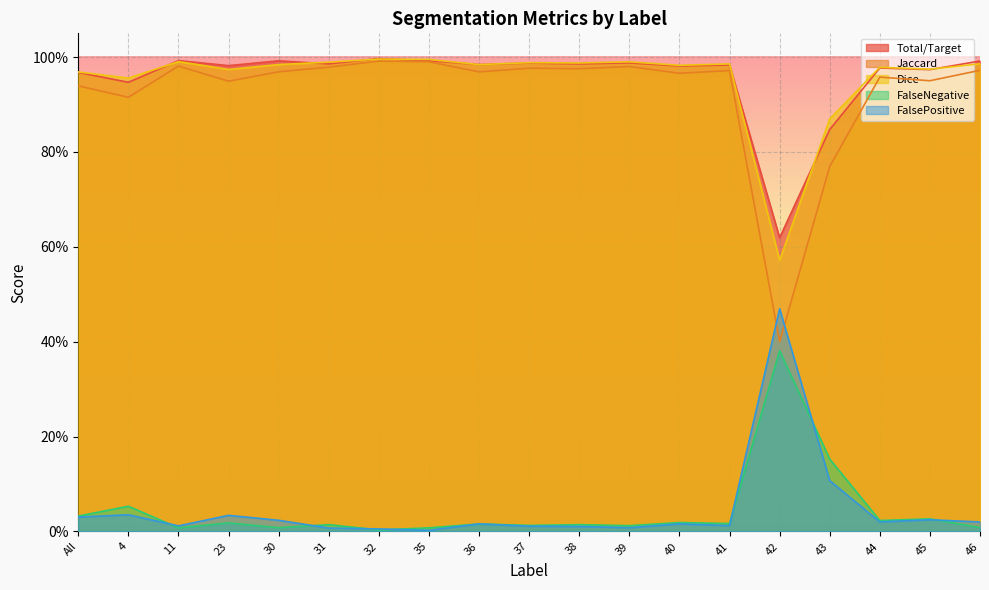

Which series has the largest range (max minus min)?

Jaccard